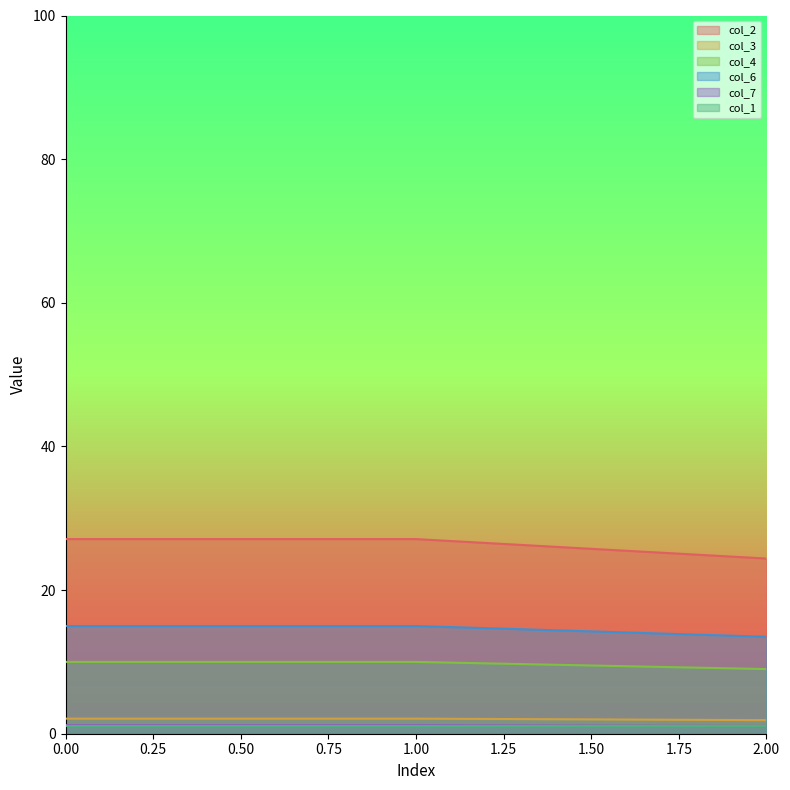

What is the sum of all col_3 values?

6.1